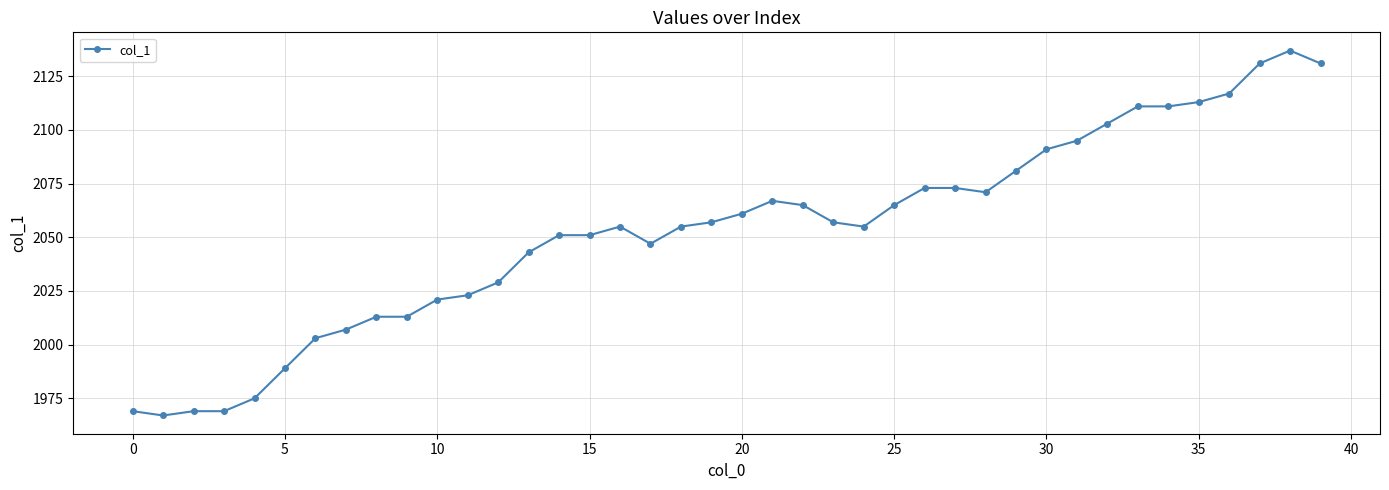

How many lines are shown in the chart?

1